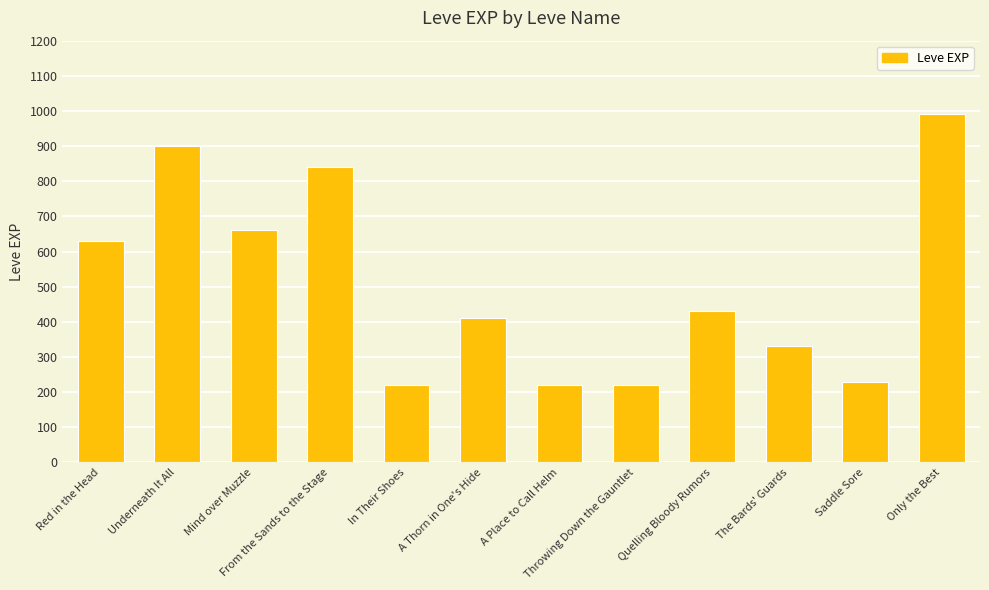

How many series are shown in this chart?

1